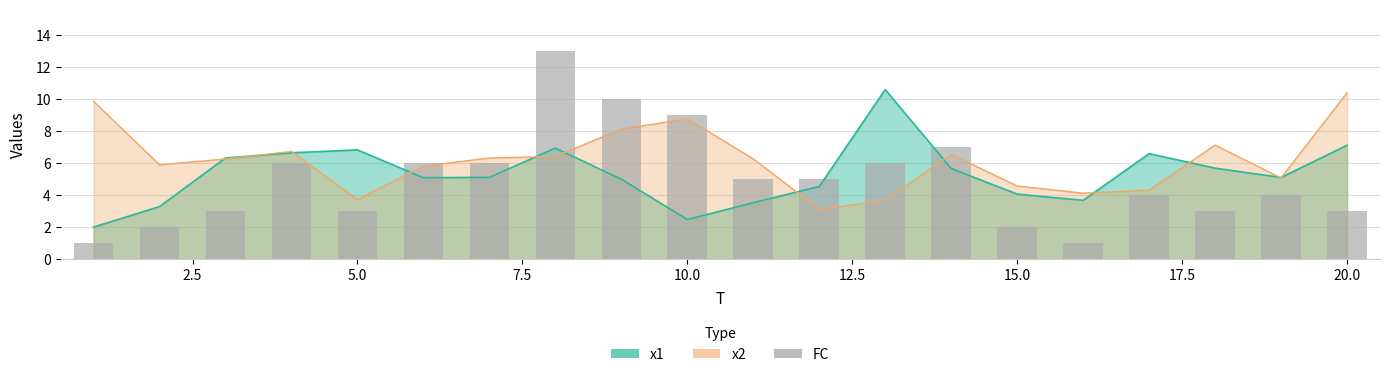

What is the average value?

5